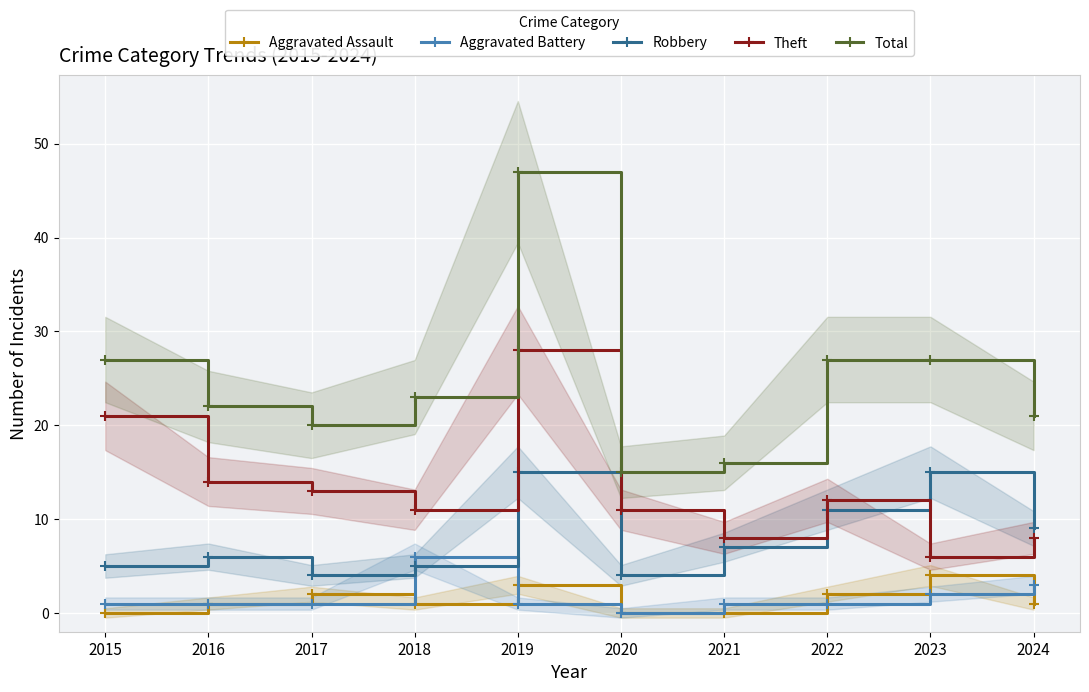

At 2024, list the series in order from smallest to largest.

Aggravated Assault, Aggravated Battery, Theft, Robbery, Total